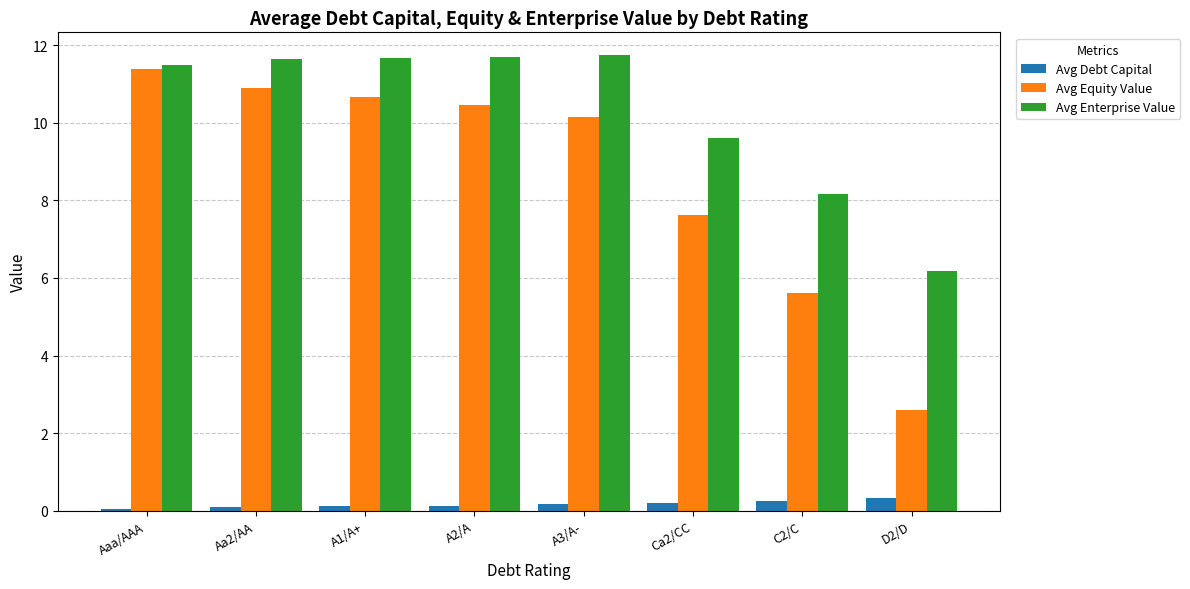

What is the average value of the Avg Debt Capital series?

0.2